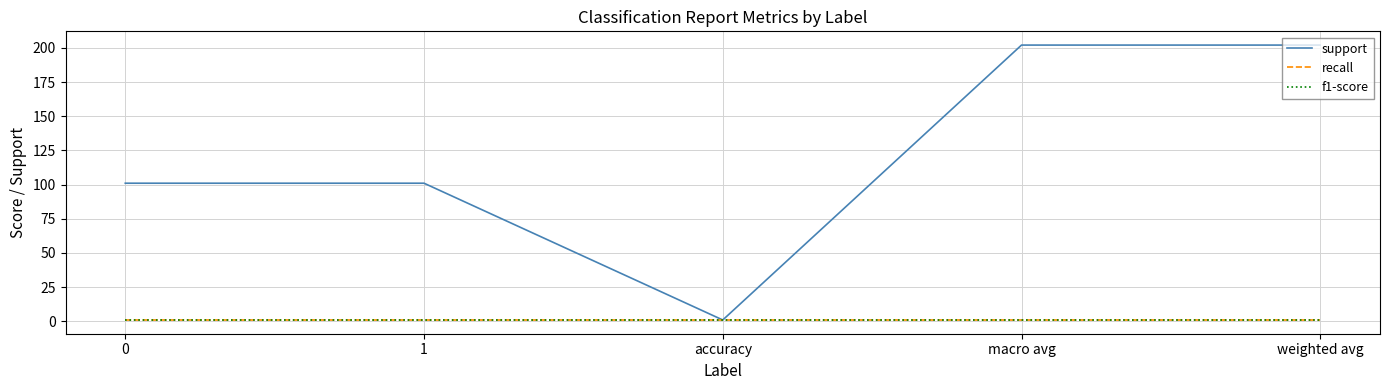

In support, how many points are lower than both neighbors (excluding endpoints)?

1